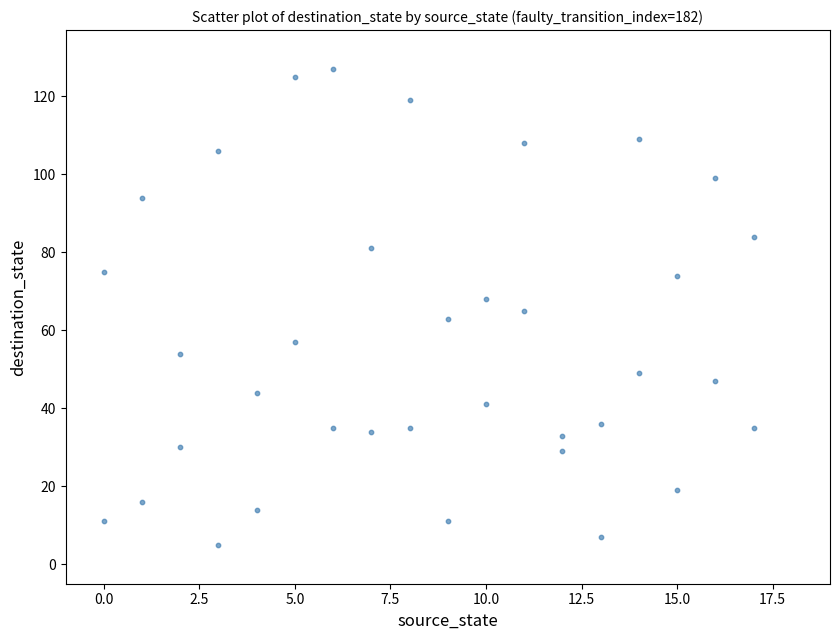

What is the range of Y values (max minus min)?

122